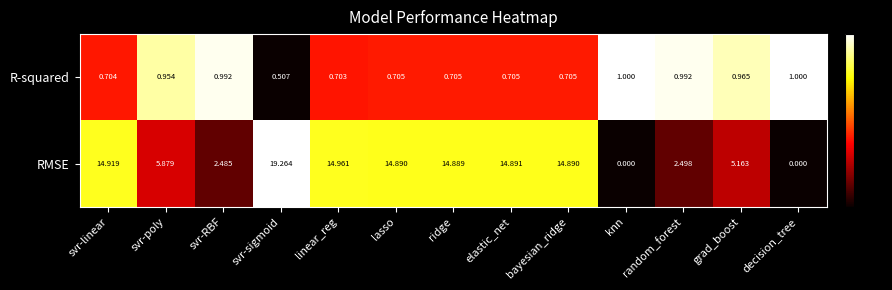

Which series has the largest total across all categories?

RMSE